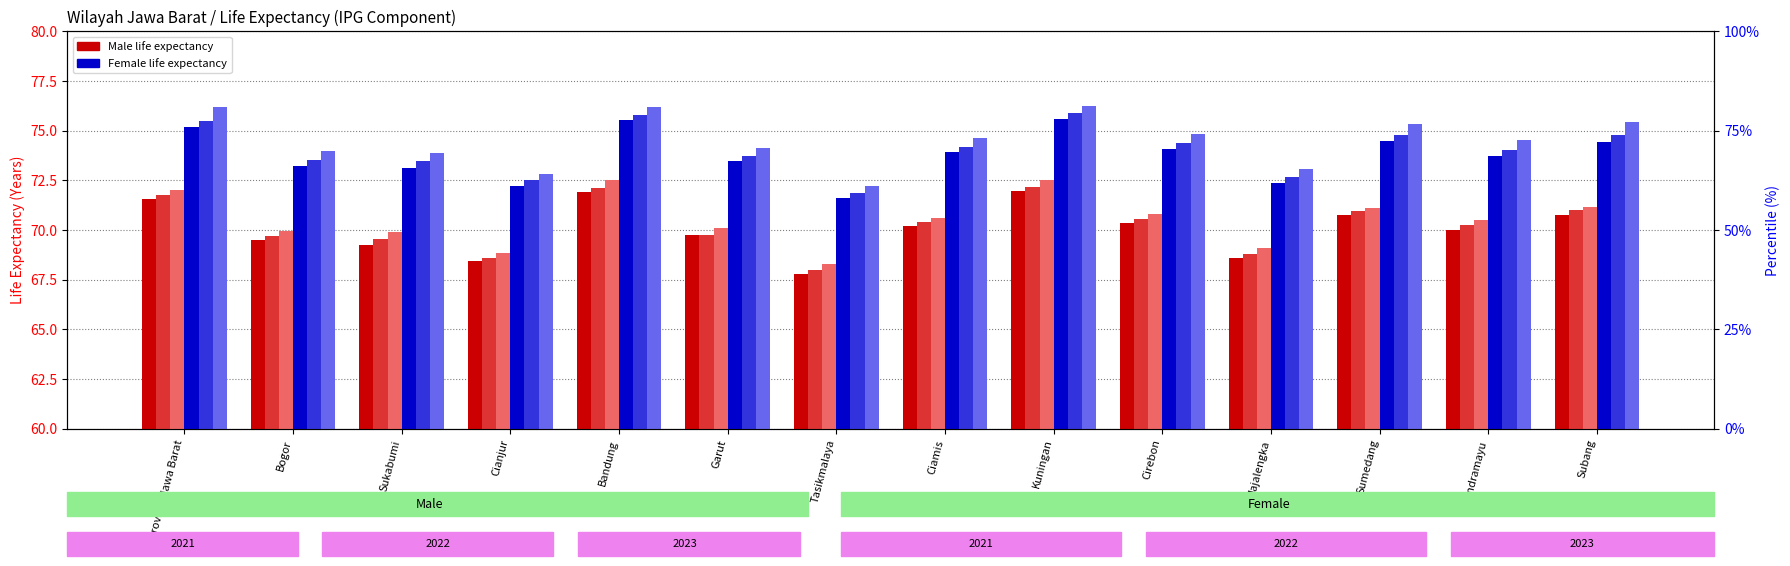

Where is Male 2023 nearest to the value 70?

Bogor